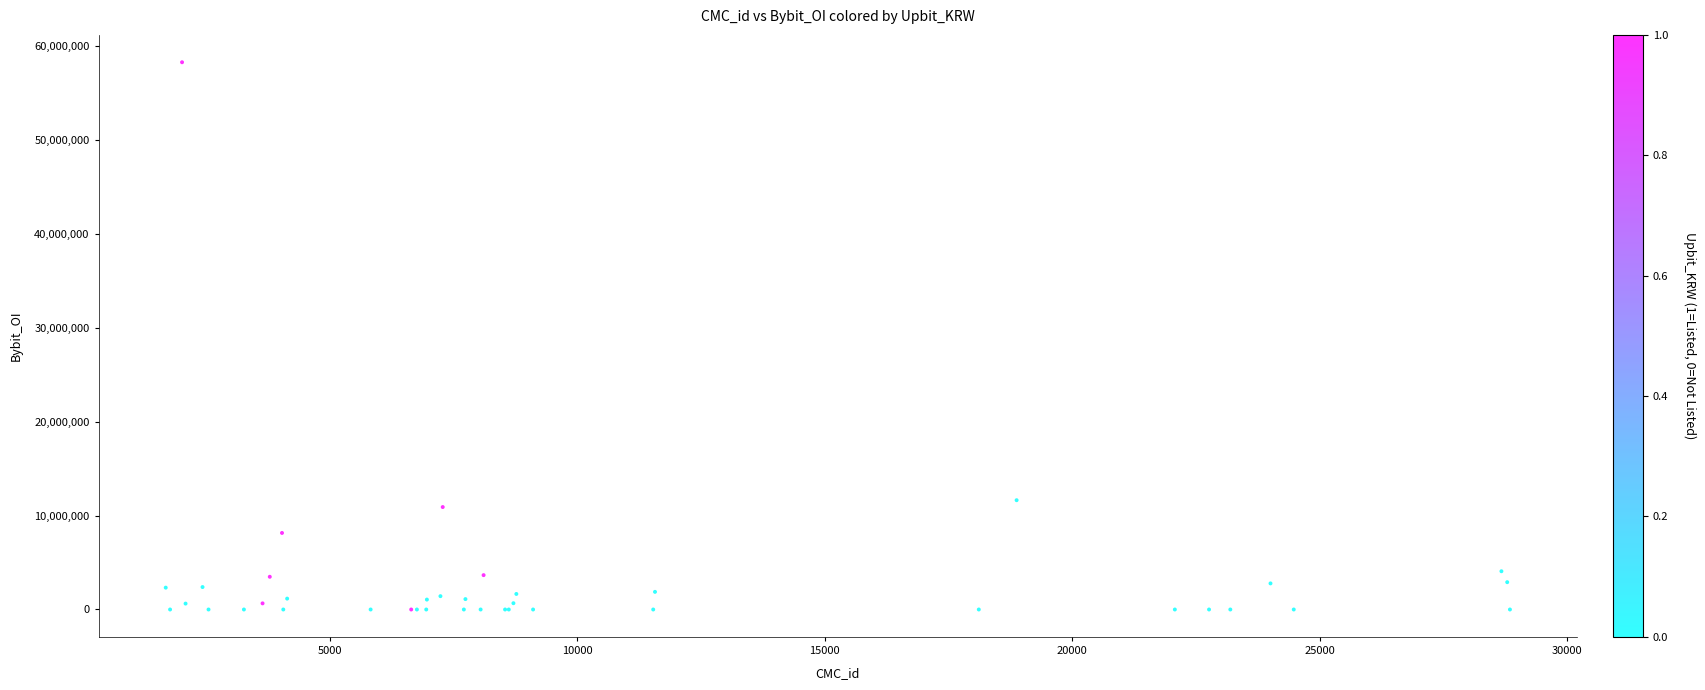

What Y value in the scatter plot is closest to 29134572?

11637141